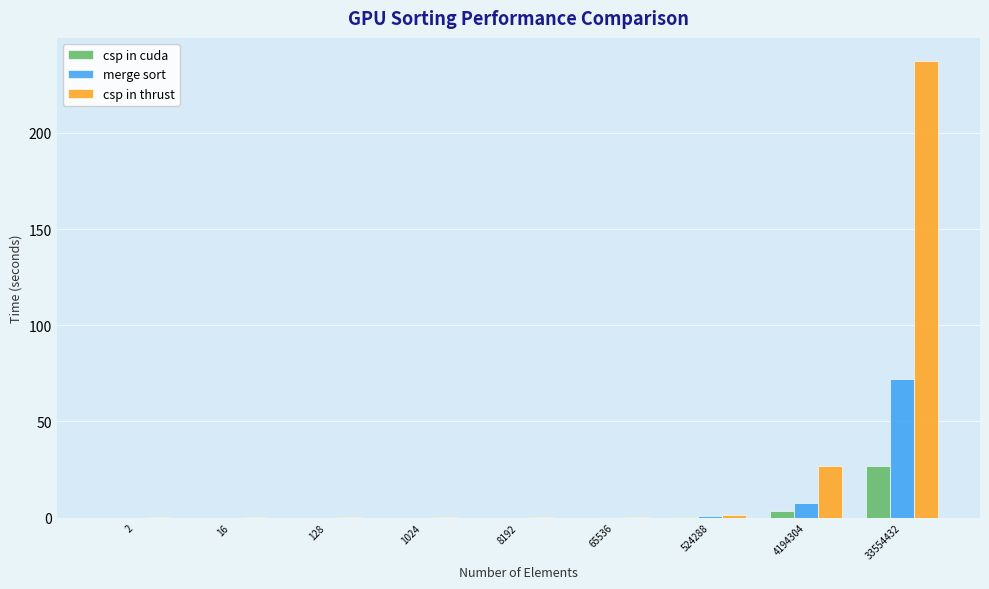

At which category is the sum across all series the highest?

33554432